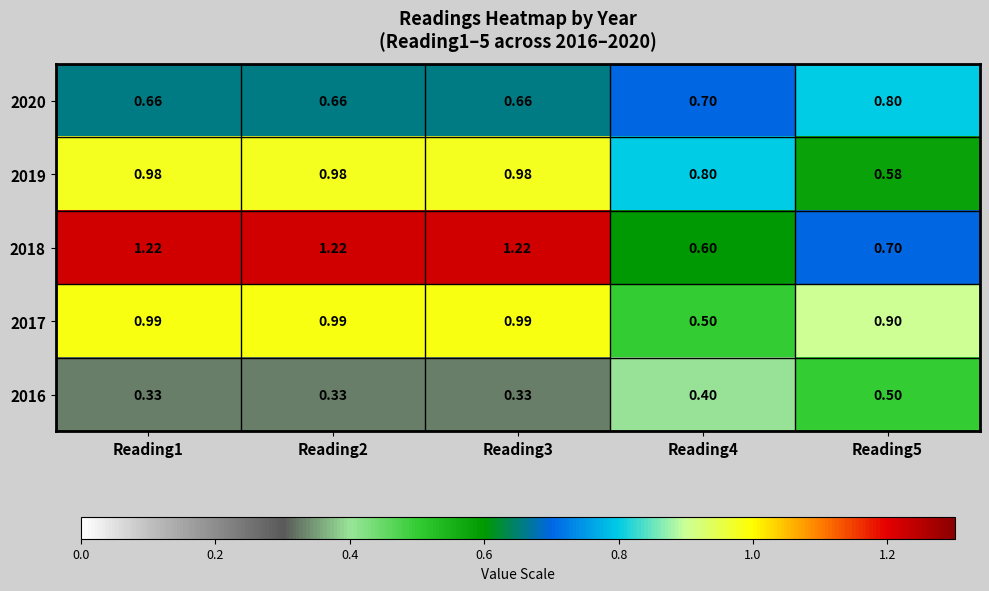

At how many categories does at least one series exceed 0?

5